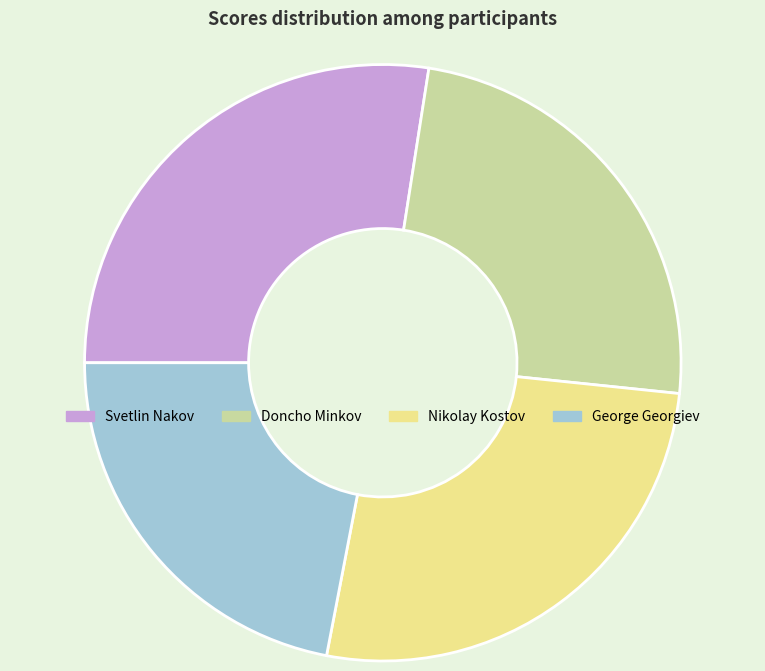

Which slice is the smallest?

George Georgiev